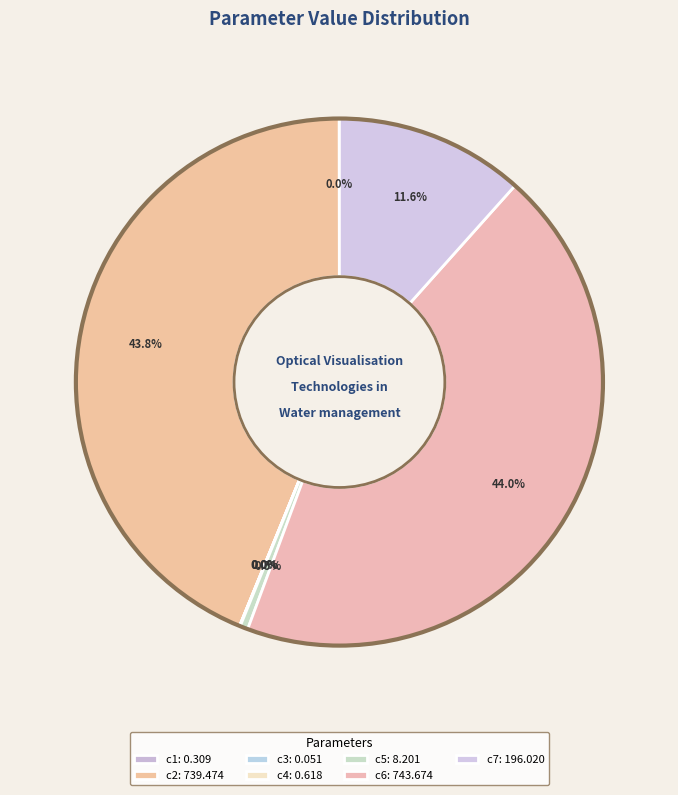

True or false: c1 accounts for 0% of the total.

True